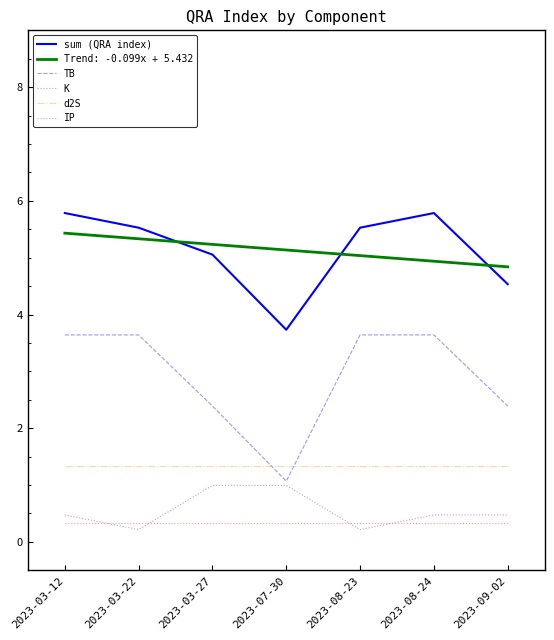

True or false: d2S and K cross at least once.

False